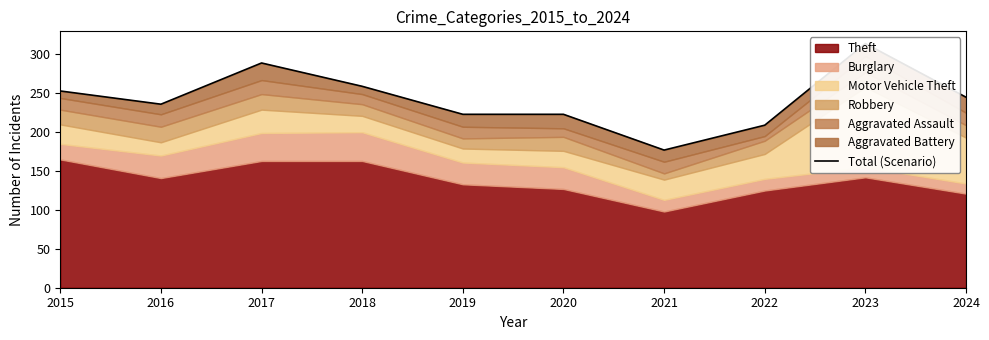

What is the minimum value shown in the chart?

177